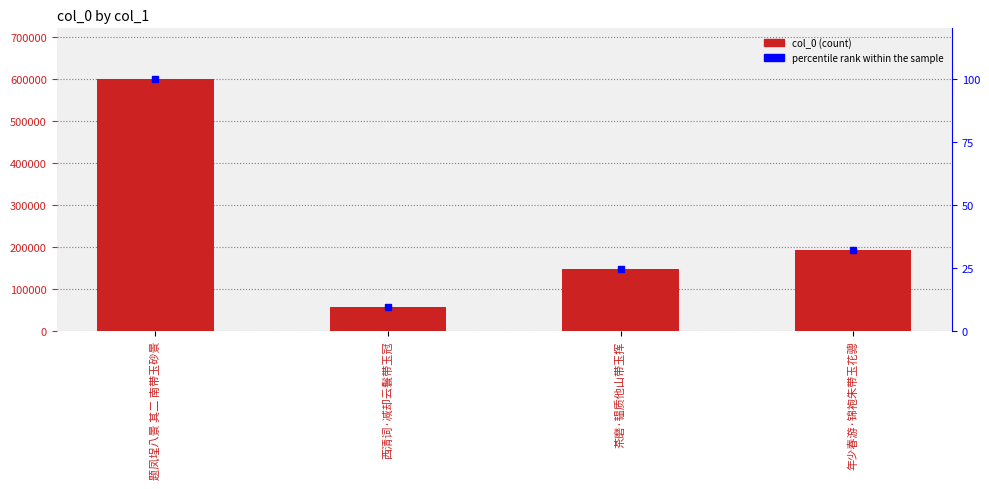

What is the difference between the highest and lowest values at 年少春游·锦袍朱带玉花骢?

192805.9